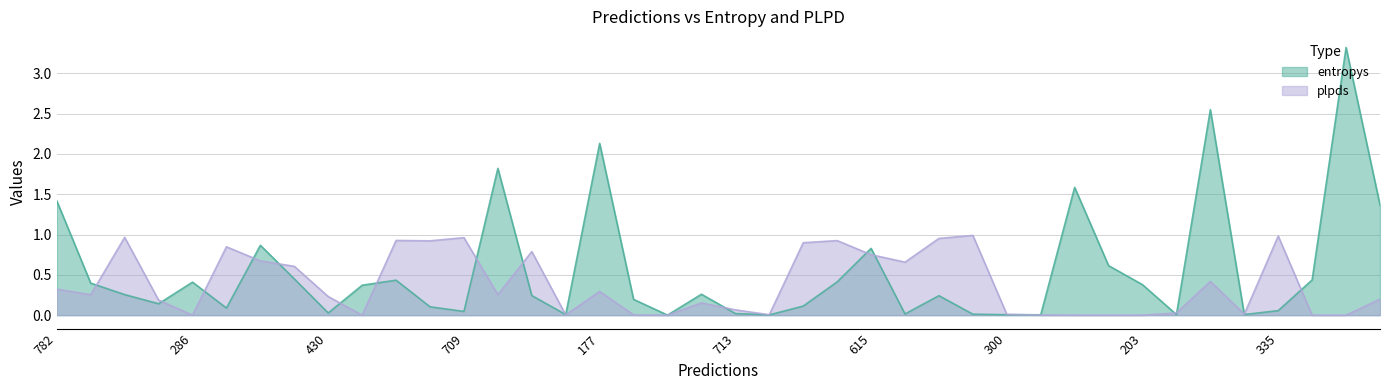

What is the spread (max minus min) of values at 177?

1.8